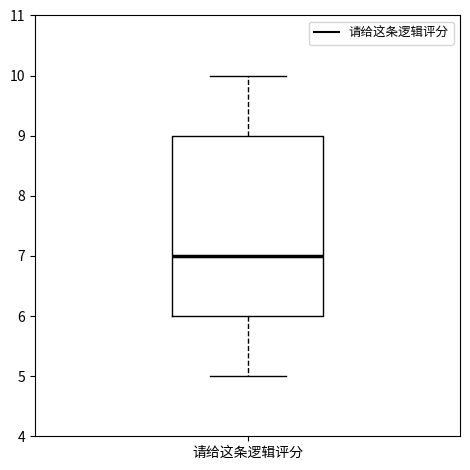

Transcribe this box plot: give where the median line is, the range the box spans, and where the two whiskers end, as read against the y-axis. The values are not printed on the chart, so give them approximately, as read against the axis.

median 7, box 6 to 9, whiskers 5 to 10